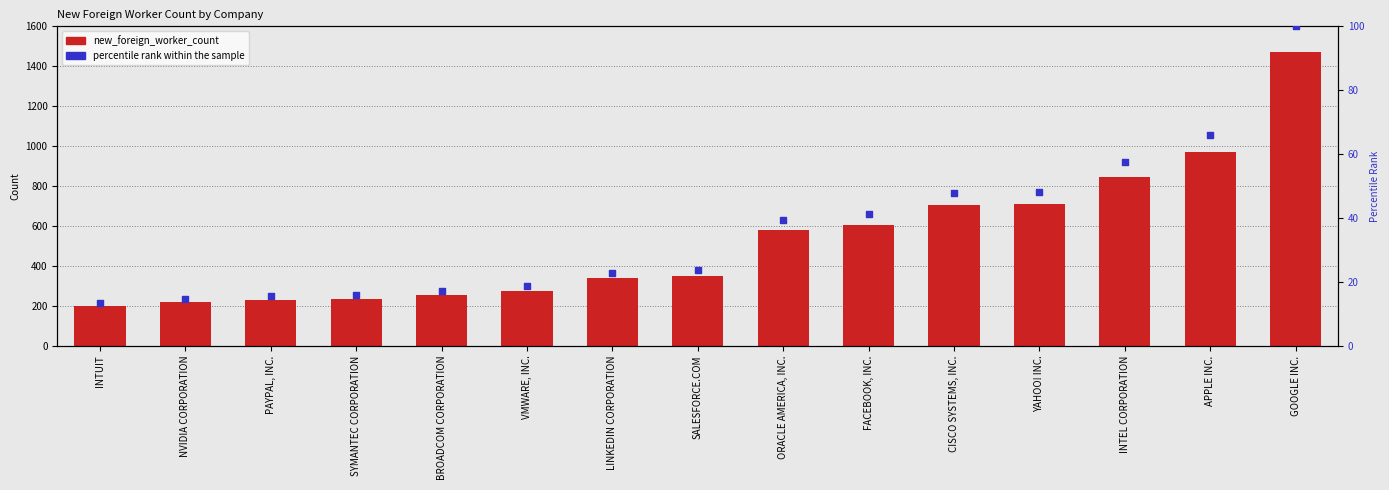

Which series reaches the maximum Y coordinate?

new_foreign_worker_count